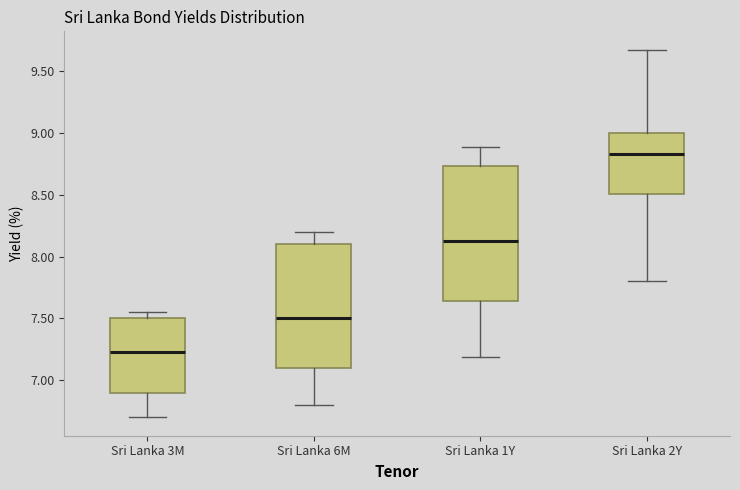

Where does the median line of the box for Sri Lanka 1Y sit on the y-axis? The values are not printed on the chart, so give them approximately, as read against the axis.

8.15